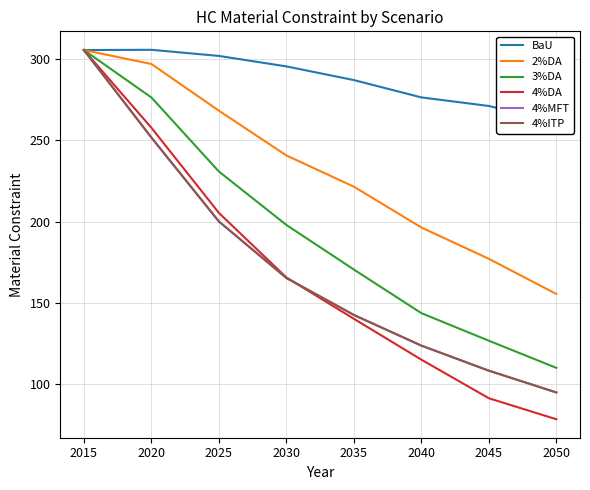

At 2045, list the series in order from smallest to largest.

4%DA, 4%MFT, 4%ITP, 3%DA, 2%DA, BaU